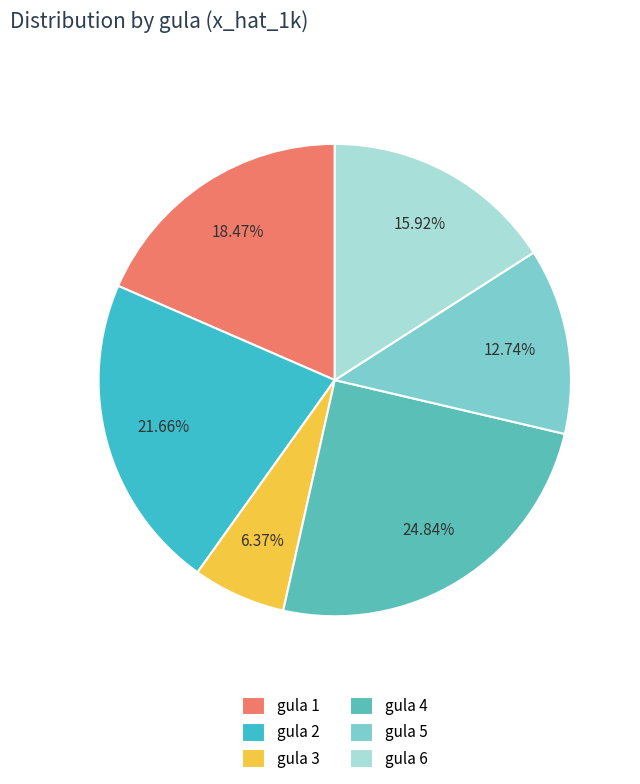

To the nearest percent, what is the difference between the largest and smallest slice percentages?

18%